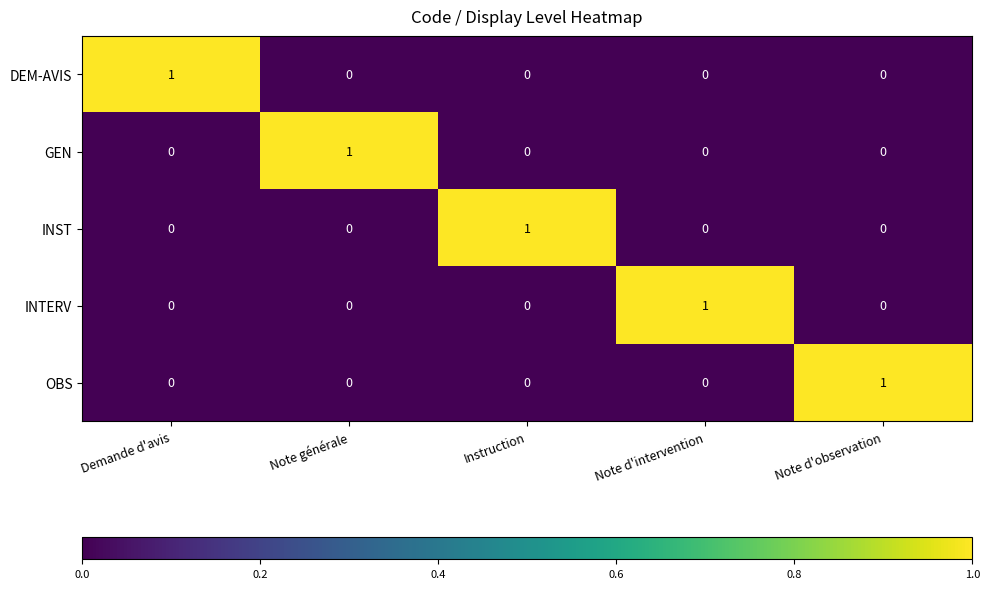

Is it true that OBS equals 1 at Note d'observation?

True